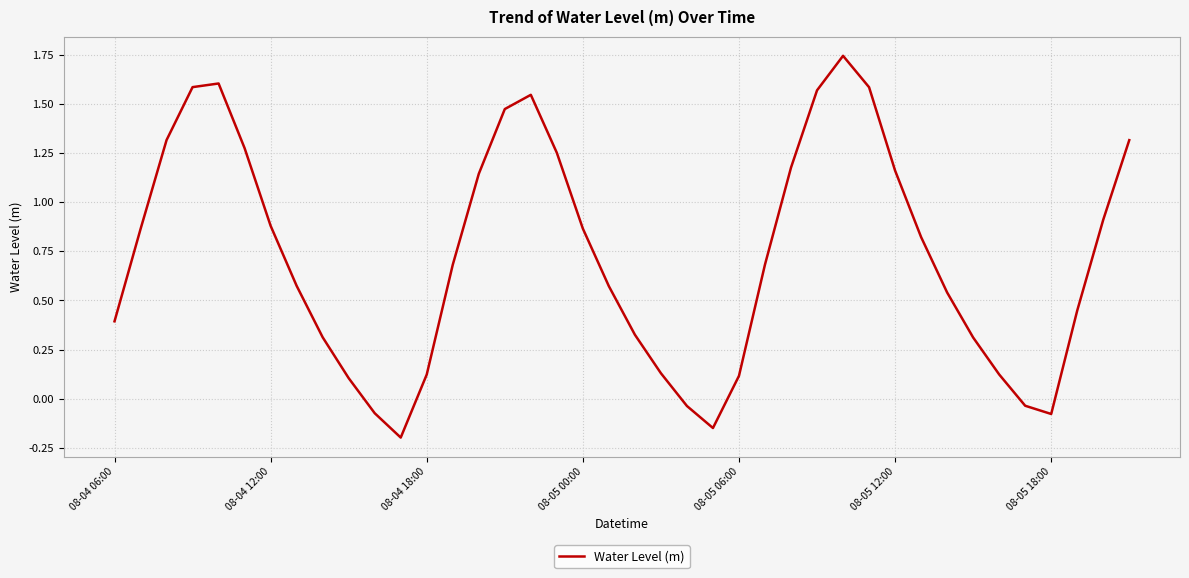

Is it true that the value at 08-05 06:00 is 0.1?

True